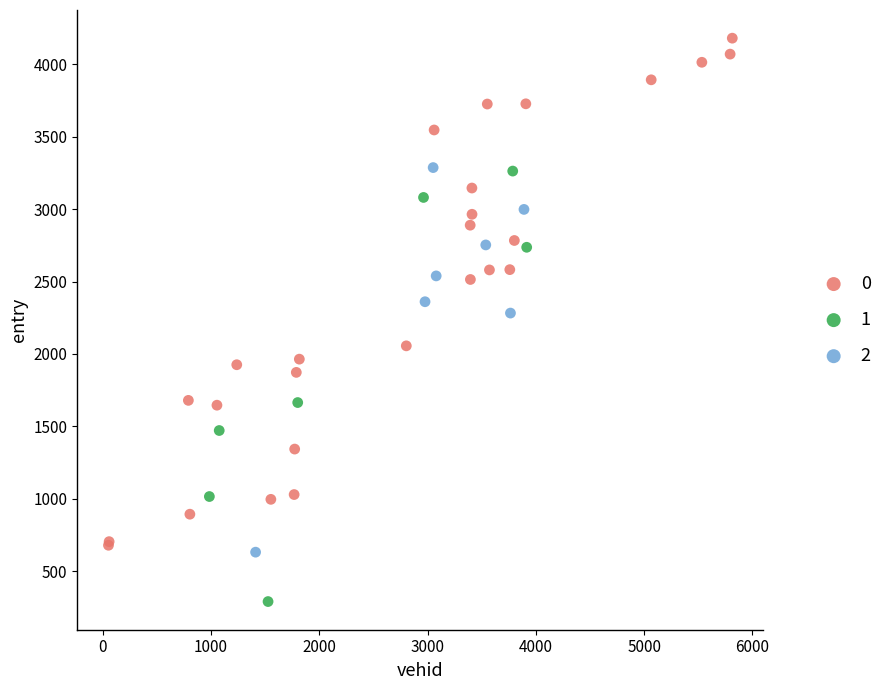

What are all the series names shown in the legend?

0, 1, 2